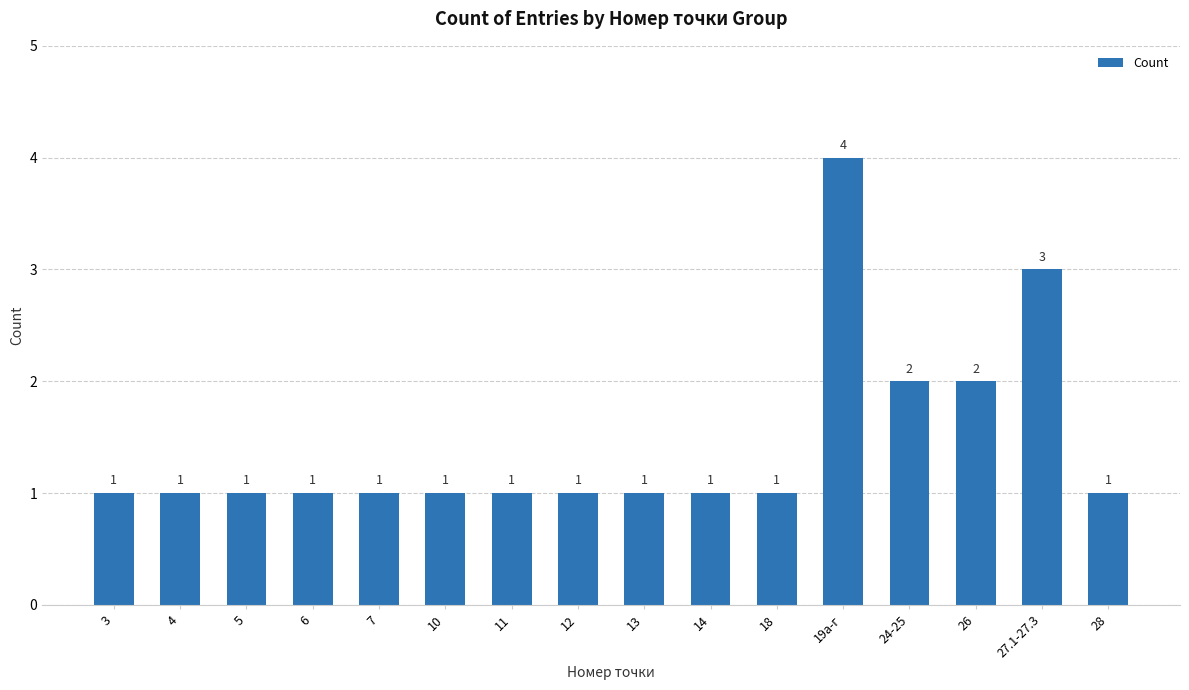

What is the average value?

1